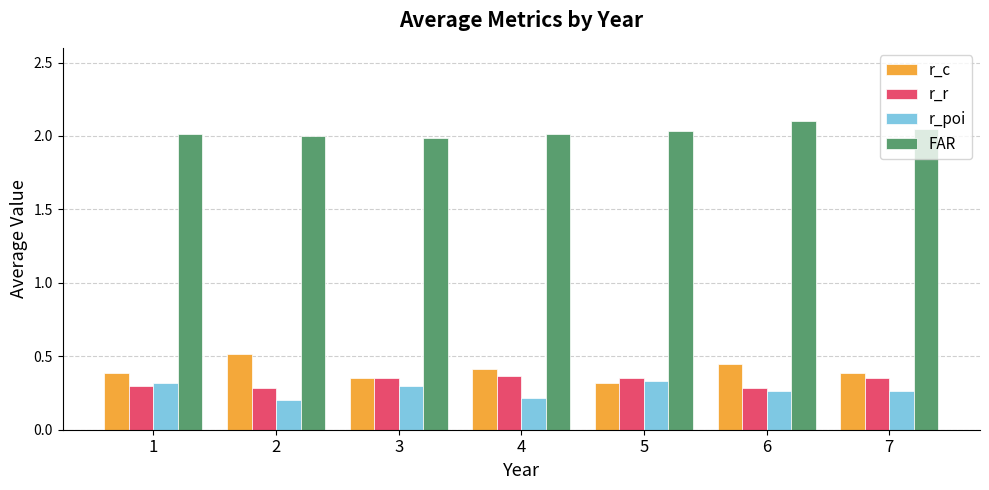

At how many categories does at least one series exceed 0?

7